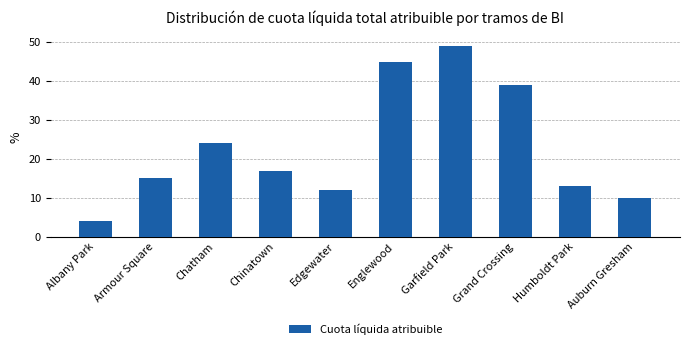

Rank the categories by value from highest to lowest.

Garfield Park, Englewood, Grand Crossing, Chatham, Chinatown, Armour Square, Humboldt Park, Edgewater, Auburn Gresham, Albany Park